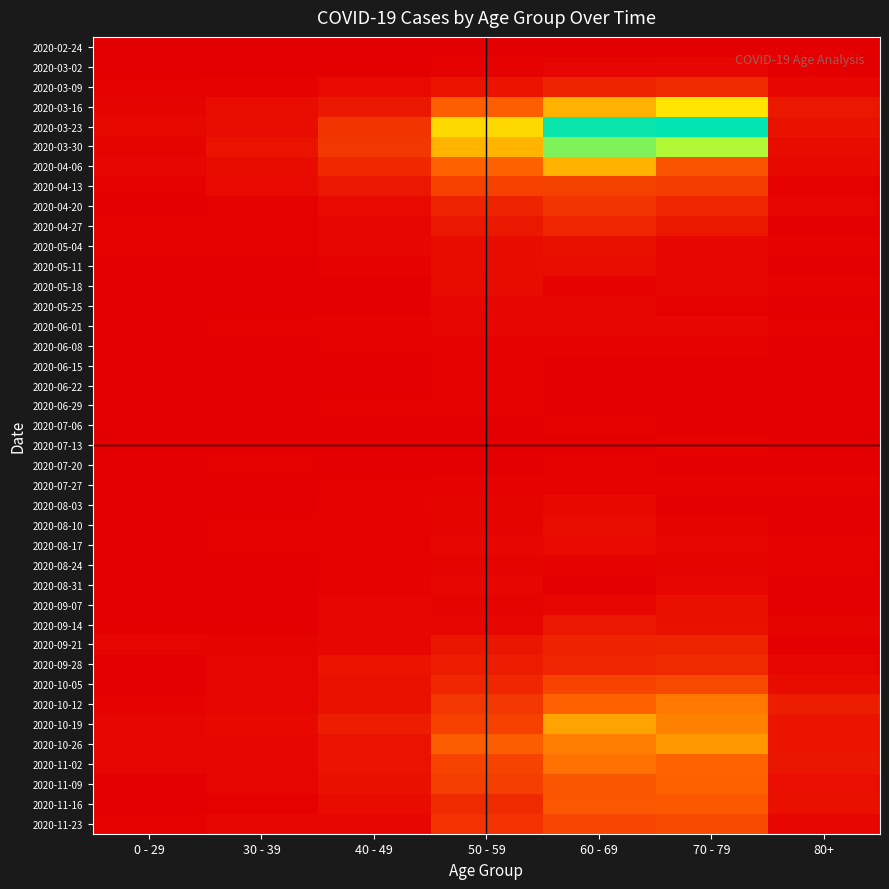

Reading left to right, list all the values displayed in this chart.

2020-02-24: 0 - 29=0	30 - 39=0	40 - 49=1	50 - 59=1	60 - 69=1	70 - 79=1	80+=0
2020-03-02: 0 - 29=0	30 - 39=1	40 - 49=1	50 - 59=3	60 - 69=5	70 - 79=7	80+=1
2020-03-09: 0 - 29=2	30 - 39=3	40 - 49=9	50 - 59=17	60 - 69=31	70 - 79=35	80+=6
2020-03-16: 0 - 29=4	30 - 39=12	40 - 49=21	50 - 59=81	60 - 69=130	70 - 79=158	80+=21
2020-03-23: 0 - 29=8	30 - 39=12	40 - 49=46	50 - 59=151	60 - 69=255	70 - 79=259	80+=15
2020-03-30: 0 - 29=4	30 - 39=17	40 - 49=47	50 - 59=131	60 - 69=216	70 - 79=199	80+=11
2020-04-06: 0 - 29=6	30 - 39=10	40 - 49=34	50 - 59=83	60 - 69=129	70 - 79=71	80+=8
2020-04-13: 0 - 29=2	30 - 39=9	40 - 49=20	50 - 59=55	60 - 69=56	70 - 79=52	80+=2
2020-04-20: 0 - 29=1	30 - 39=2	40 - 49=9	50 - 59=30	60 - 69=45	70 - 79=33	80+=5
2020-04-27: 0 - 29=2	30 - 39=2	40 - 49=7	50 - 59=21	60 - 69=33	70 - 79=21	80+=0
2020-05-04: 0 - 29=3	30 - 39=2	40 - 49=6	50 - 59=11	60 - 69=14	70 - 79=7	80+=3
2020-05-11: 0 - 29=1	30 - 39=0	40 - 49=3	50 - 59=11	60 - 69=12	70 - 79=7	80+=0
2020-05-18: 0 - 29=0	30 - 39=1	40 - 49=0	50 - 59=10	60 - 69=3	70 - 79=7	80+=3
2020-05-25: 0 - 29=0	30 - 39=0	40 - 49=1	50 - 59=7	60 - 69=5	70 - 79=2	80+=1
2020-06-01: 0 - 29=0	30 - 39=2	40 - 49=3	50 - 59=5	60 - 69=6	70 - 79=6	80+=2
2020-06-08: 0 - 29=0	30 - 39=0	40 - 49=2	50 - 59=2	60 - 69=3	70 - 79=3	80+=0
2020-06-15: 0 - 29=0	30 - 39=0	40 - 49=1	50 - 59=2	60 - 69=1	70 - 79=1	80+=1
2020-06-22: 0 - 29=1	30 - 39=0	40 - 49=1	50 - 59=2	60 - 69=0	70 - 79=1	80+=0
2020-06-29: 0 - 29=0	30 - 39=0	40 - 49=2	50 - 59=3	60 - 69=0	70 - 79=0	80+=0
2020-07-06: 0 - 29=0	30 - 39=1	40 - 49=1	50 - 59=1	60 - 69=3	70 - 79=0	80+=0
2020-07-13: 0 - 29=0	30 - 39=0	40 - 49=0	50 - 59=0	60 - 69=0	70 - 79=3	80+=0
2020-07-20: 0 - 29=1	30 - 39=2	40 - 49=1	50 - 59=1	60 - 69=2	70 - 79=1	80+=1
2020-07-27: 0 - 29=0	30 - 39=0	40 - 49=2	50 - 59=3	60 - 69=3	70 - 79=3	80+=3
2020-08-03: 0 - 29=1	30 - 39=0	40 - 49=3	50 - 59=4	60 - 69=8	70 - 79=1	80+=1
2020-08-10: 0 - 29=1	30 - 39=2	40 - 49=2	50 - 59=4	60 - 69=12	70 - 79=4	80+=1
2020-08-17: 0 - 29=0	30 - 39=2	40 - 49=2	50 - 59=7	60 - 69=9	70 - 79=5	80+=3
2020-08-24: 0 - 29=0	30 - 39=0	40 - 49=2	50 - 59=4	60 - 69=3	70 - 79=4	80+=2
2020-08-31: 0 - 29=0	30 - 39=0	40 - 49=3	50 - 59=7	60 - 69=1	70 - 79=6	80+=0
2020-09-07: 0 - 29=0	30 - 39=1	40 - 49=5	50 - 59=4	60 - 69=7	70 - 79=14	80+=0
2020-09-14: 0 - 29=1	30 - 39=1	40 - 49=7	50 - 59=7	60 - 69=20	70 - 79=14	80+=4
2020-09-21: 0 - 29=5	30 - 39=4	40 - 49=7	50 - 59=19	60 - 69=29	70 - 79=30	80+=1
2020-09-28: 0 - 29=0	30 - 39=5	40 - 49=18	50 - 59=24	60 - 69=32	70 - 79=35	80+=5
2020-10-05: 0 - 29=1	30 - 39=7	40 - 49=15	50 - 59=33	60 - 69=58	70 - 79=62	80+=11
2020-10-12: 0 - 29=3	30 - 39=5	40 - 49=15	50 - 59=47	60 - 69=82	70 - 79=97	80+=25
2020-10-19: 0 - 29=5	30 - 39=8	40 - 49=25	50 - 59=55	60 - 69=121	70 - 79=102	80+=18
2020-10-26: 0 - 29=5	30 - 39=6	40 - 49=16	50 - 59=79	60 - 69=100	70 - 79=115	80+=18
2020-11-02: 0 - 29=5	30 - 39=7	40 - 49=16	50 - 59=58	60 - 69=93	70 - 79=84	80+=19
2020-11-09: 0 - 29=1	30 - 39=5	40 - 49=14	50 - 59=54	60 - 69=72	70 - 79=83	80+=13
2020-11-16: 0 - 29=0	30 - 39=2	40 - 49=10	50 - 59=35	60 - 69=73	70 - 79=75	80+=14
2020-11-23: 0 - 29=2	30 - 39=7	40 - 49=7	50 - 59=43	60 - 69=59	70 - 79=63	80+=6